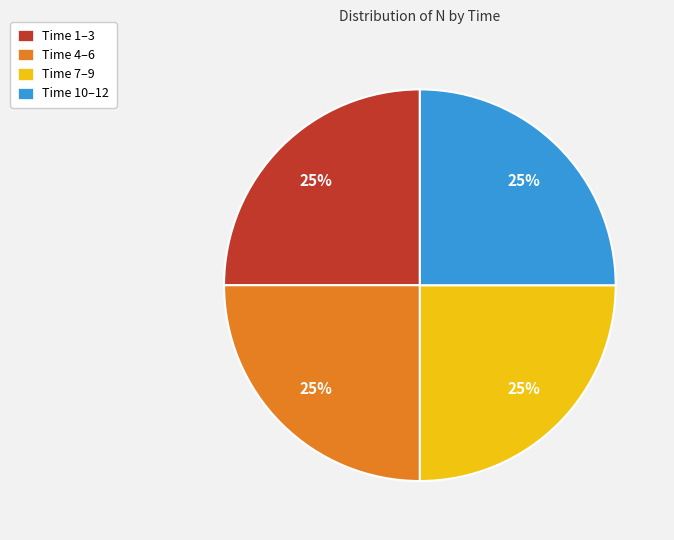

How many segments does this pie chart have?

4